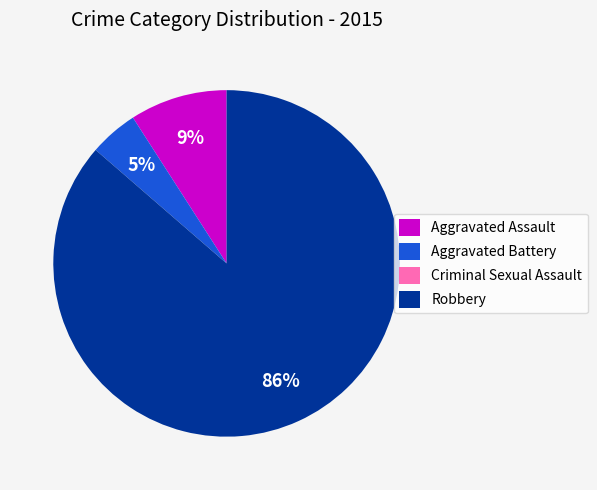

True or false: Aggravated Battery accounts for 5% of the total.

True